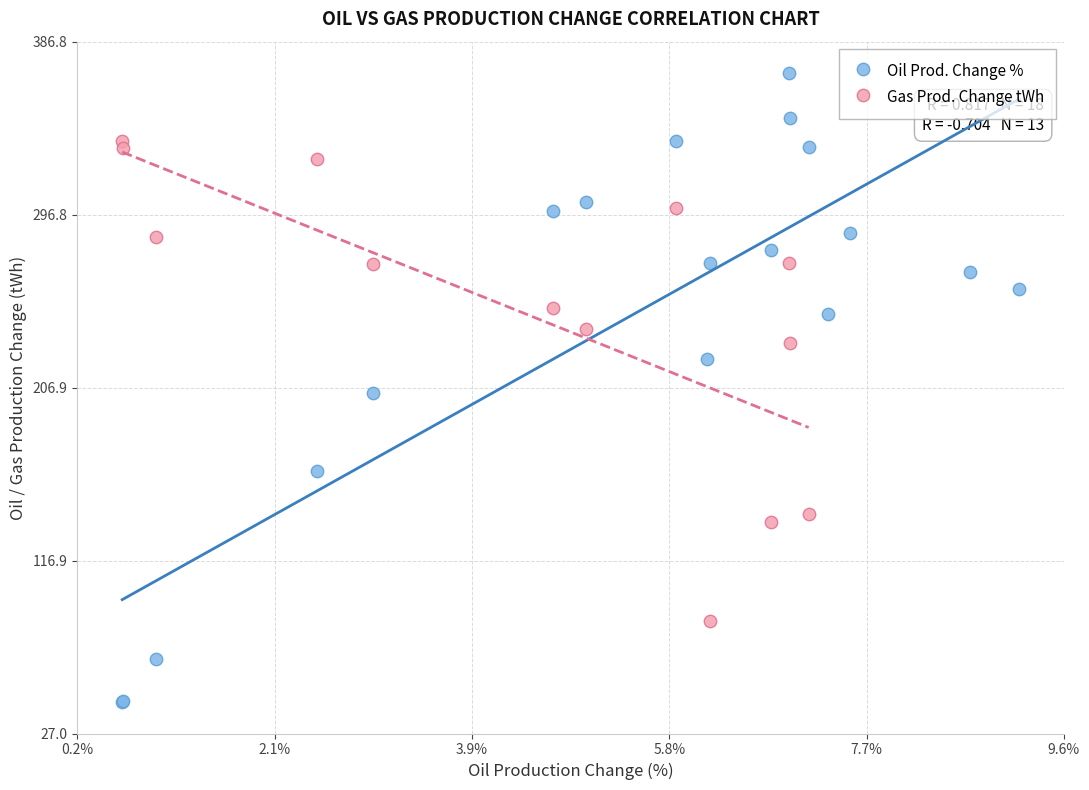

Which series has the largest Y range (max minus min)?

Oil Prod. Change %